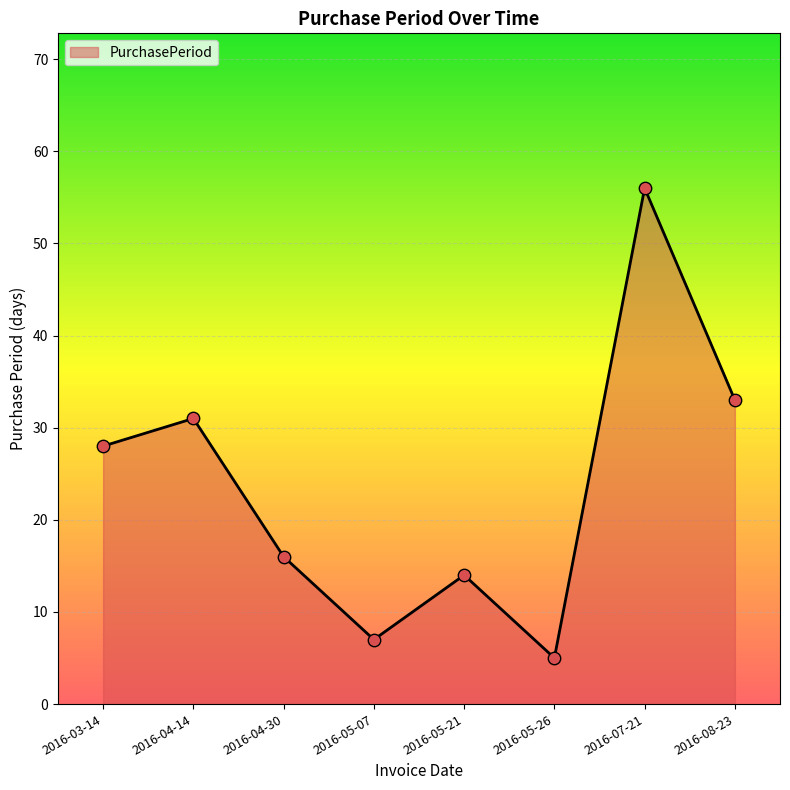

What is the change in value from 2016-04-14 to 2016-04-30?

-15